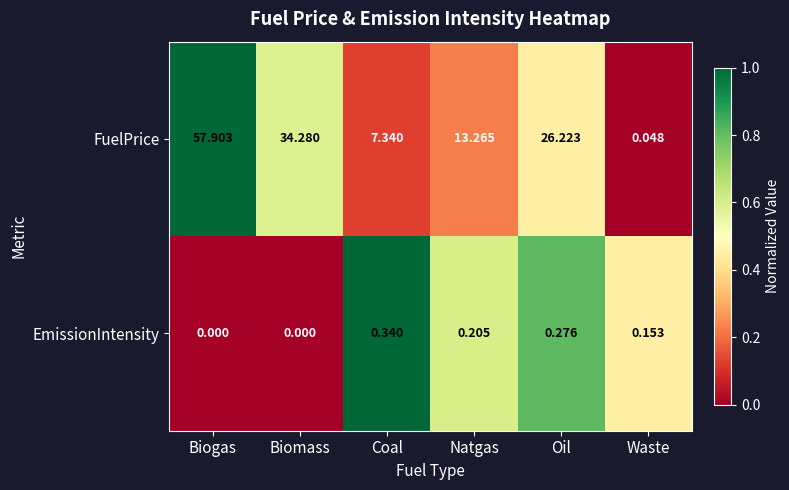

At how many categories does at least one series exceed 0?

6